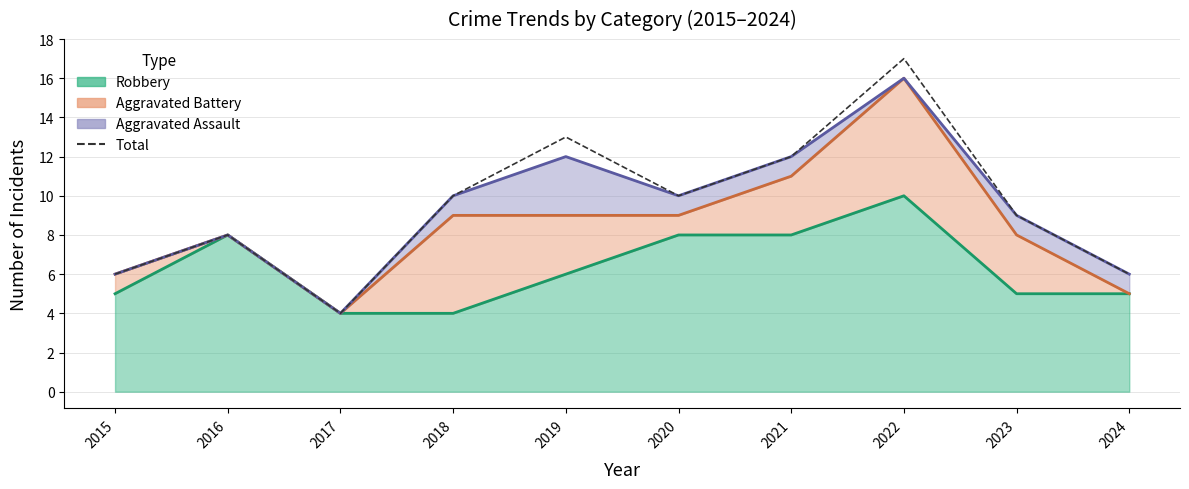

At which label does the data first exceed 10?

2019